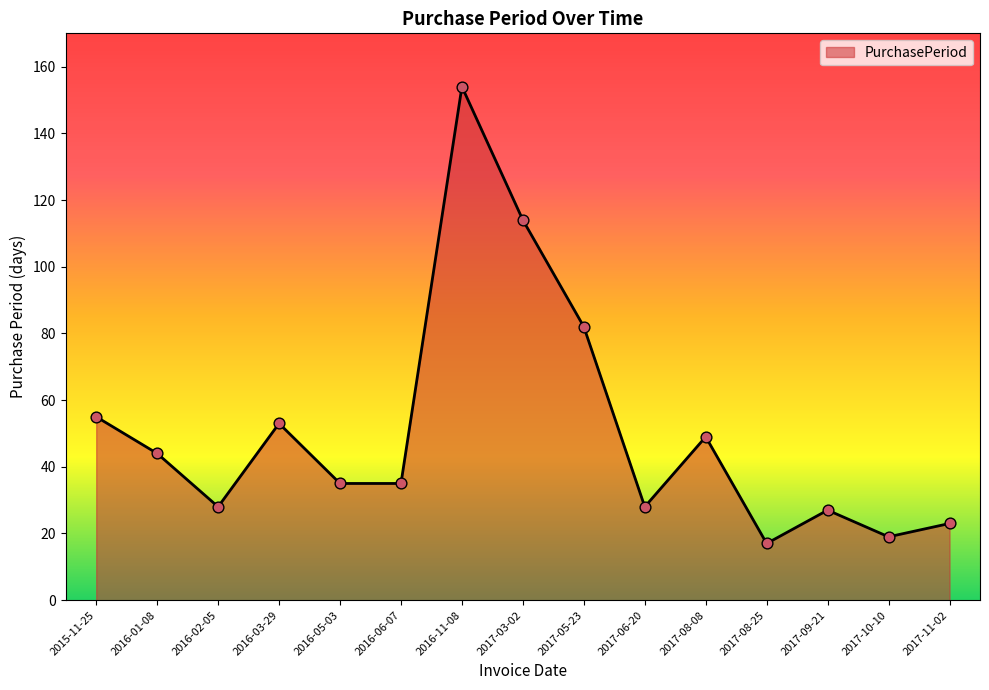

What is the change in value from 2015-11-25 to 2017-10-10?

-36